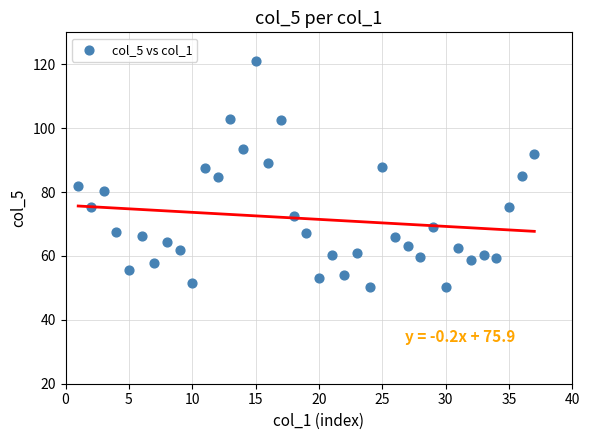

What is the range of X values (max minus min)?

36.0